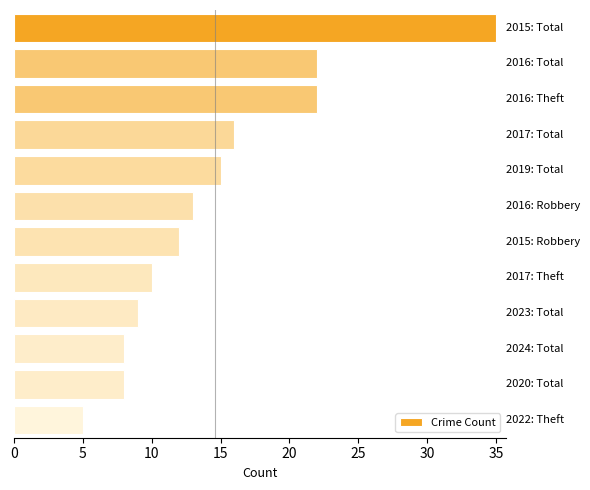

What is the sum of all values?

175